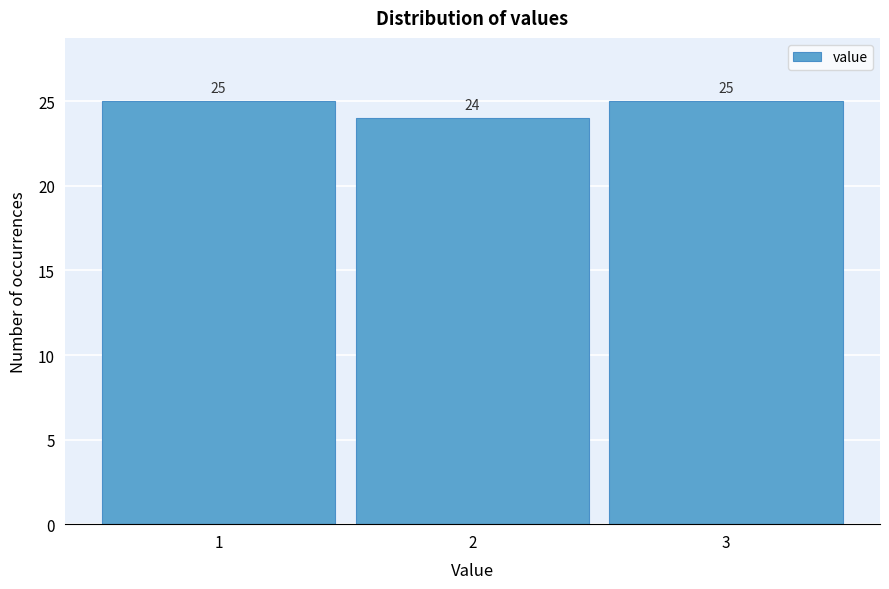

What is the height of the bar covering 0.5 to 1.5 on the x-axis?

25